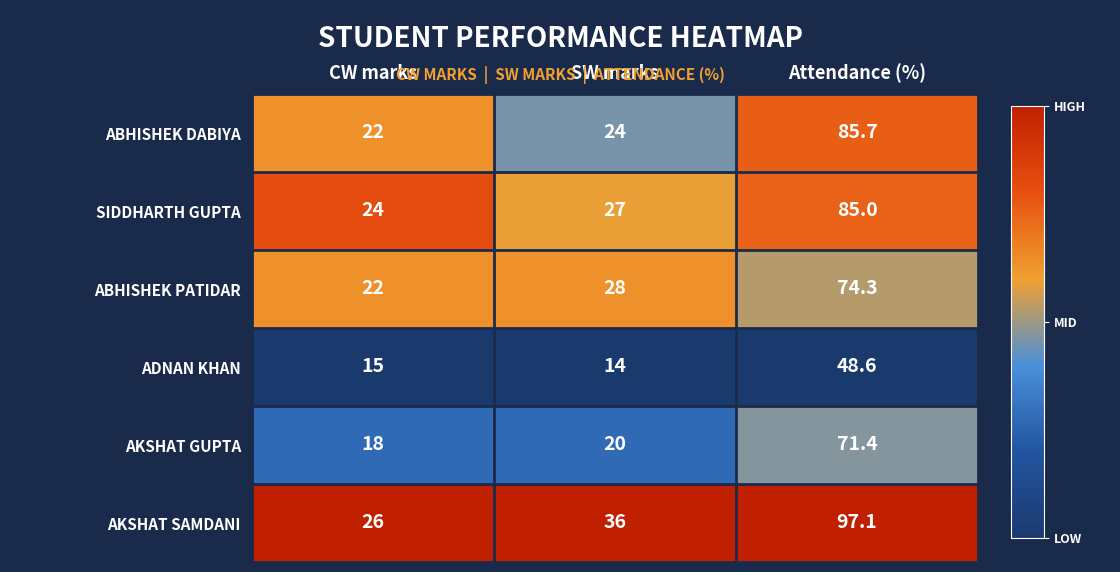

Where is ABHISHEK PATIDAR nearest to the value 48?

SW marks